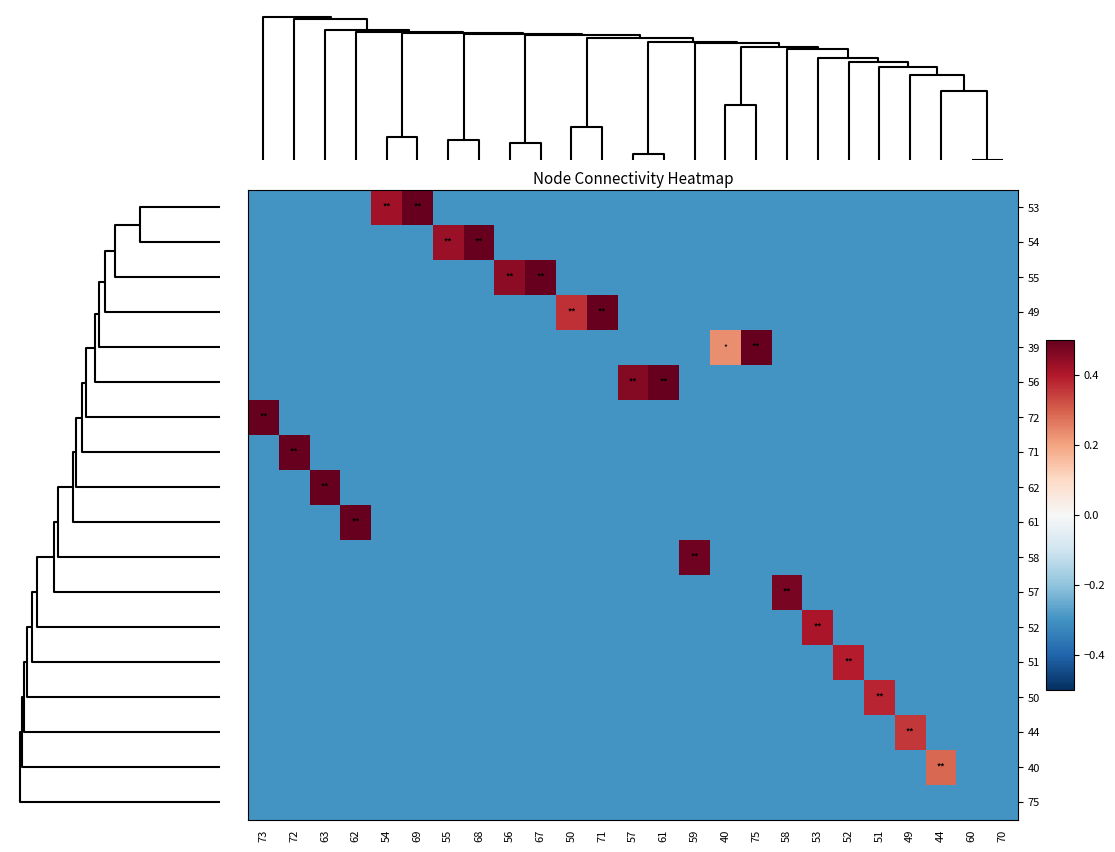

Count the number of categories in the chart.

25